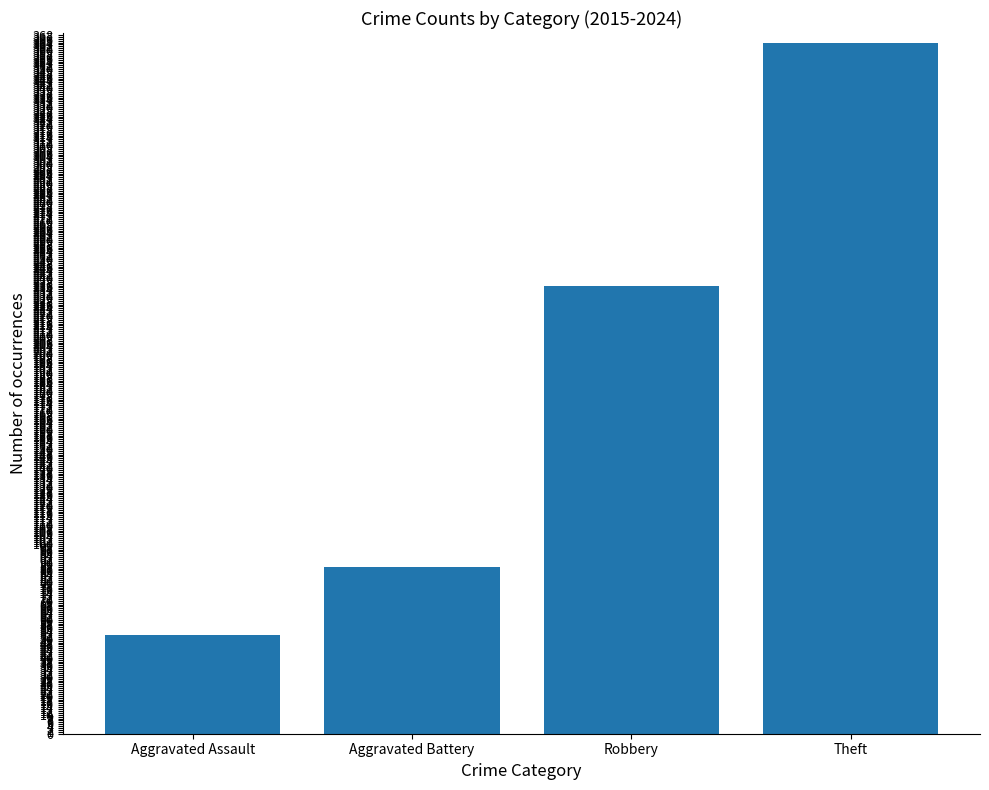

Which category has the lowest value across all series?

Aggravated Assault